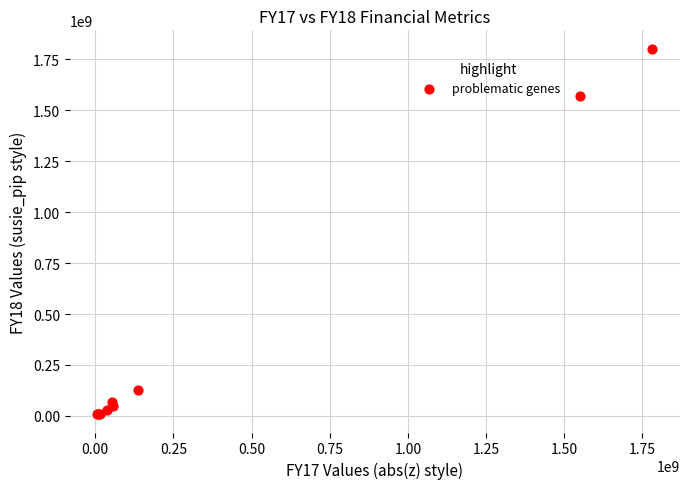

What Y value in the scatter plot is closest to 905282850?

1568500448